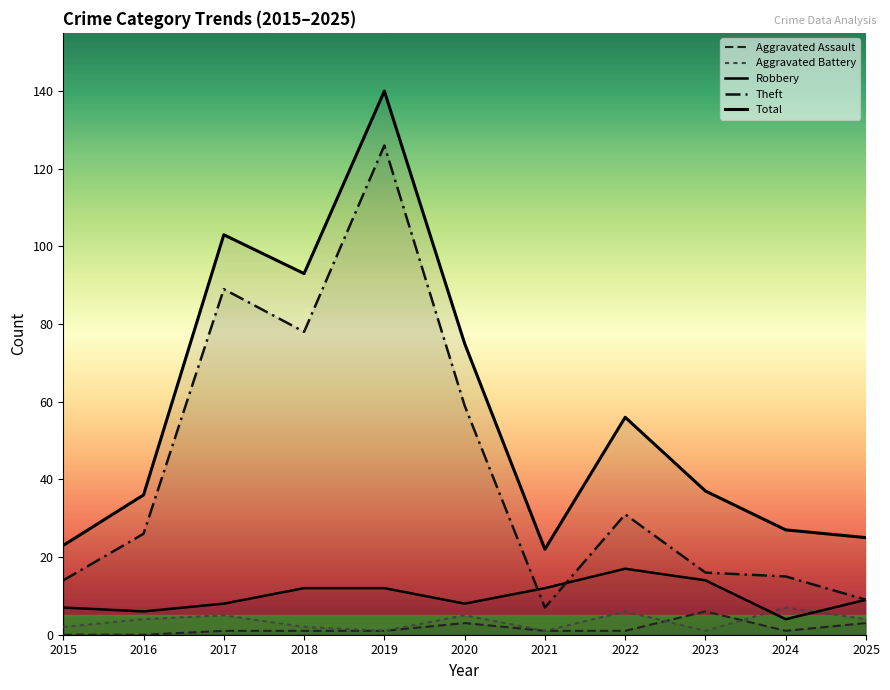

Between 2016 and 2018, which series saw the biggest shift?

Total